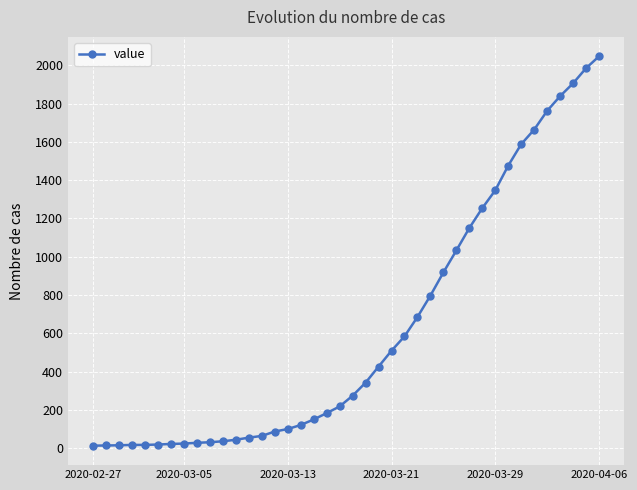

What is the greatest value displayed?

2047